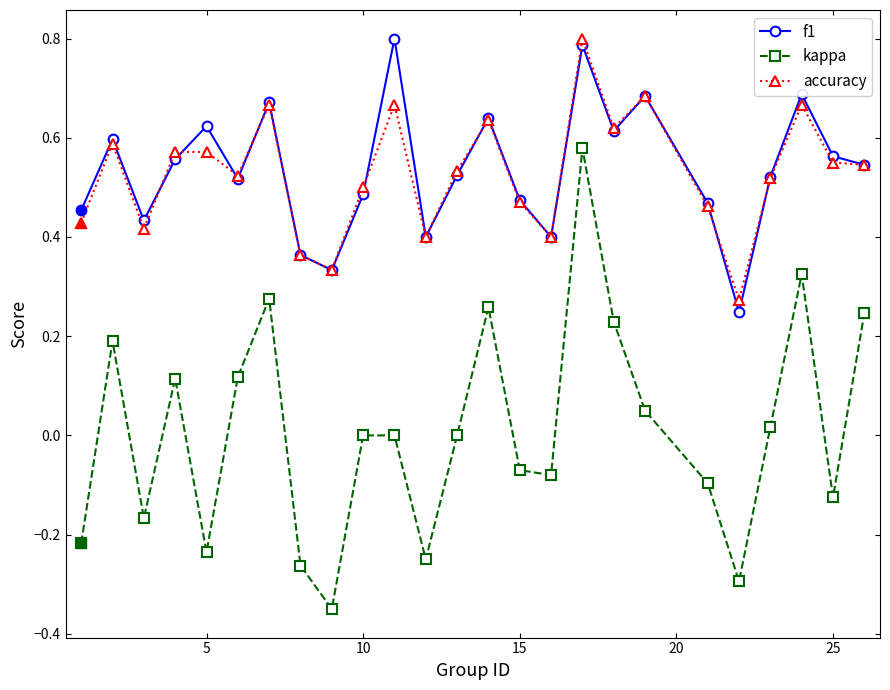

Which series has the widest spread of values?

kappa